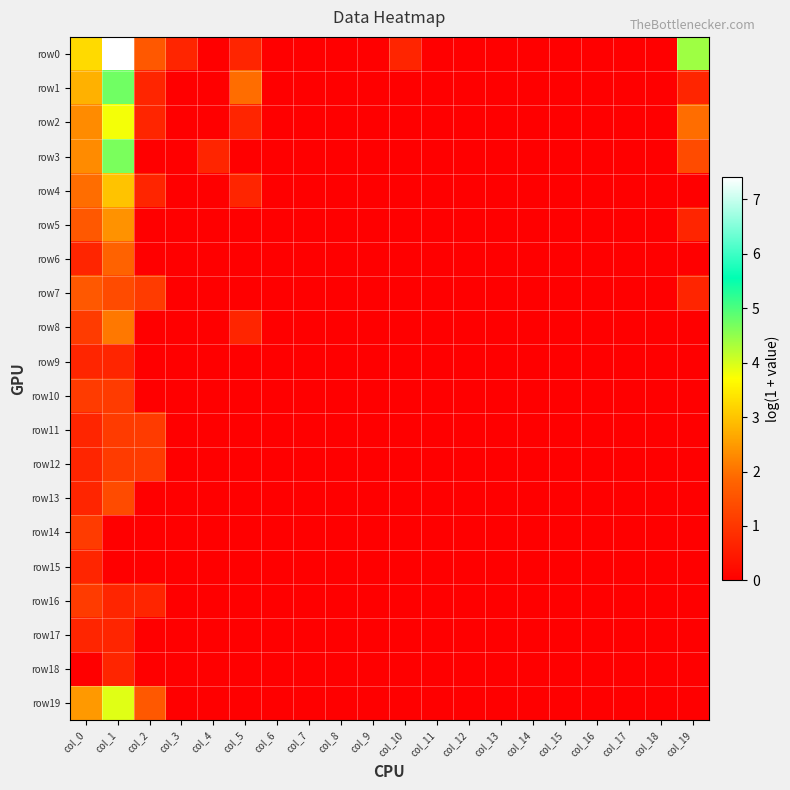

Between col_16 and col_14, which is larger?

col_16